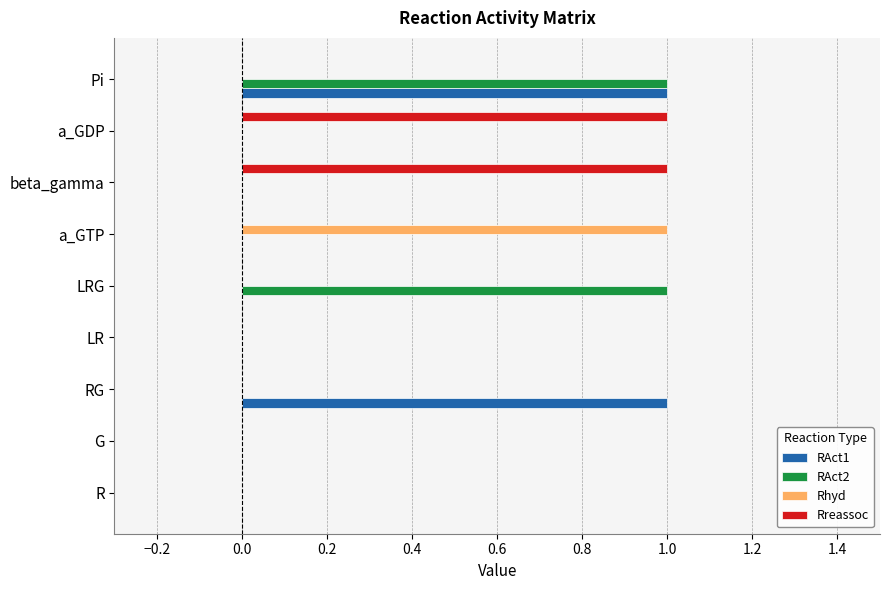

What are all the series names shown in the legend?

RAct1, RAct2, Rhyd, Rreassoc